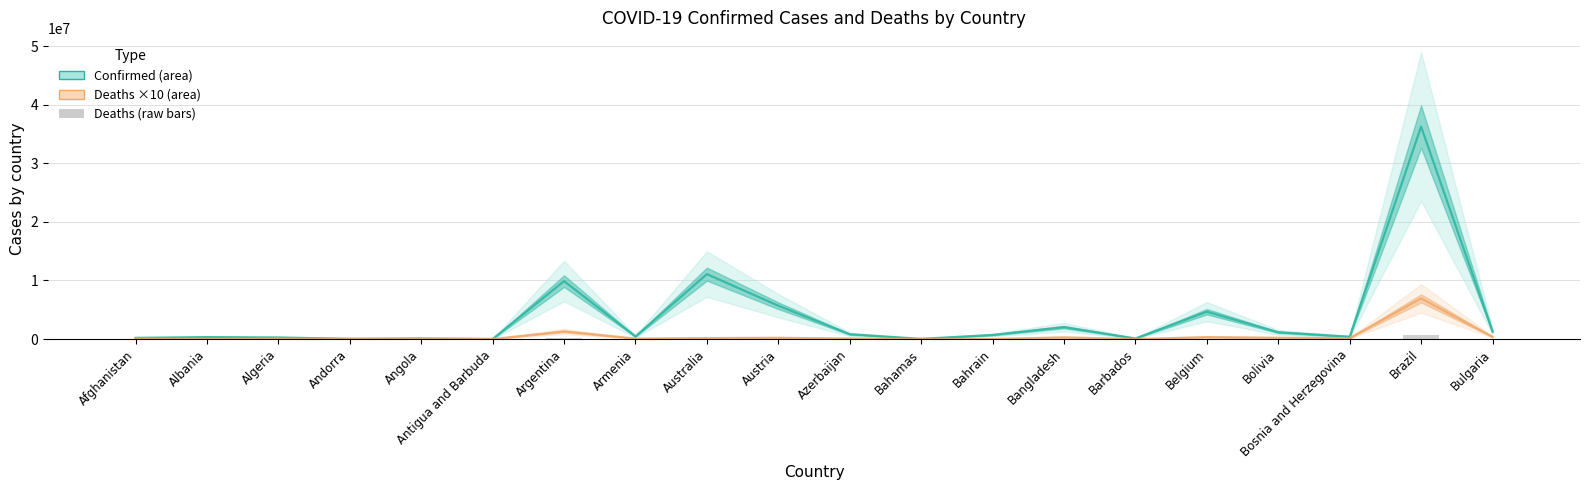

Reading left to right, transcribe all the data shown in this chart.

Confirmed: Afghanistan=207493	Albania=333776	Algeria=271208	Andorra=47751	Angola=105095	Antigua and Barbuda=9106	Argentina=9891139	Armenia=445976	Australia=11085540	Austria=5691663	Azerbaijan=826165	Bahamas=37491	Bahrain=698599	Bangladesh=2037067	Barbados=104944	Belgium=4668248	Bolivia=1156157	Bosnia and Herzegovina=400960	Brazil=36264721	Bulgaria=1291548
Deaths (×10): Afghanistan=78460	Albania=35950	Algeria=68810	Andorra=1650	Angola=19300	Antigua and Barbuda=1460	Argentina=1301240	Armenia=87160	Australia=169640	Austria=214070	Azerbaijan=100080	Bahamas=8330	Bahrain=15390	Bangladesh=294390	Barbados=5680	Belgium=332280	Bolivia=222910	Bosnia and Herzegovina=162260	Brazil=6935620	Bulgaria=380970
Deaths (raw): Afghanistan=7846	Albania=3595	Algeria=6881	Andorra=165	Angola=1930	Antigua and Barbuda=146	Argentina=130124	Armenia=8716	Australia=16964	Austria=21407	Azerbaijan=10008	Bahamas=833	Bahrain=1539	Bangladesh=29439	Barbados=568	Belgium=33228	Bolivia=22291	Bosnia and Herzegovina=16226	Brazil=693562	Bulgaria=38097